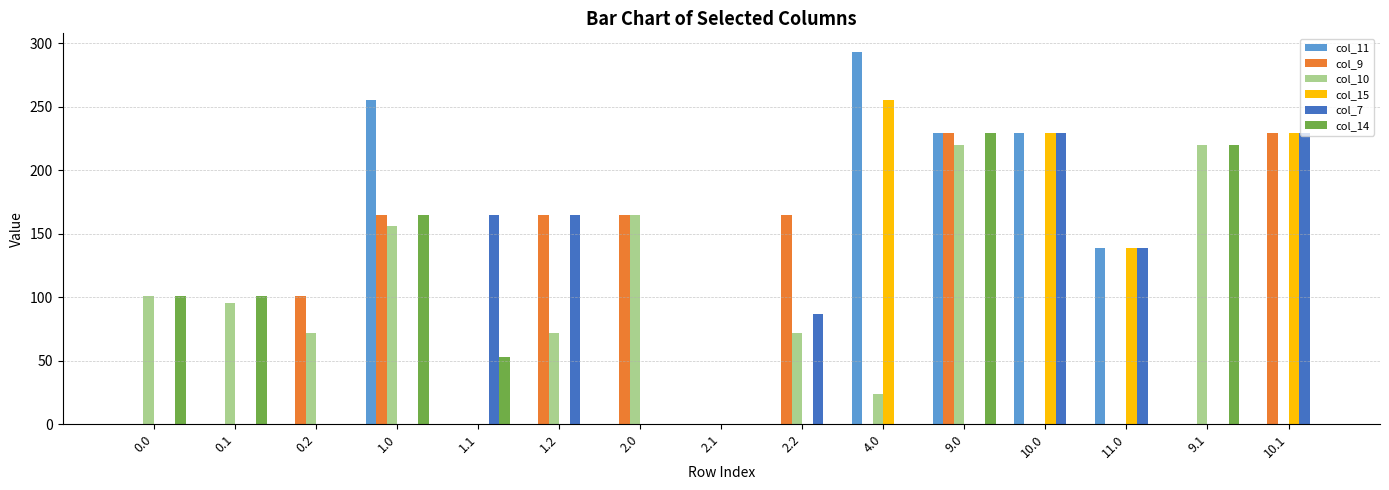

What is the maximum value for col_7?

229.0